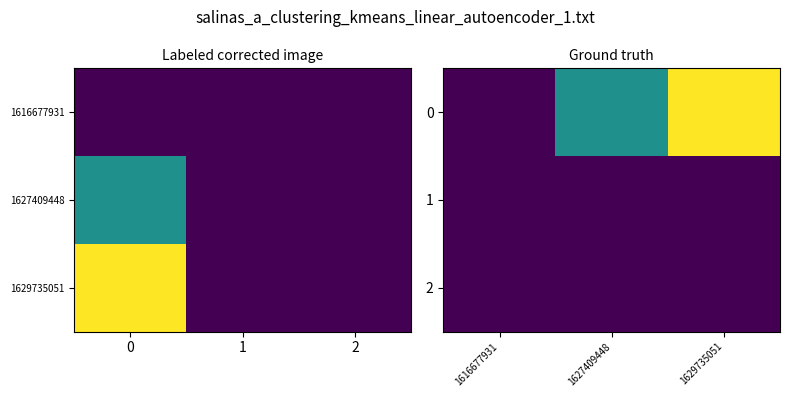

What is the average value of the 0 series?

1